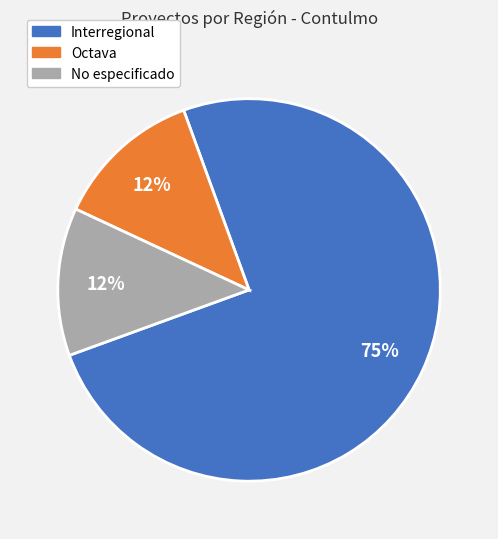

Is it true that No especificado is 18% of the pie?

False